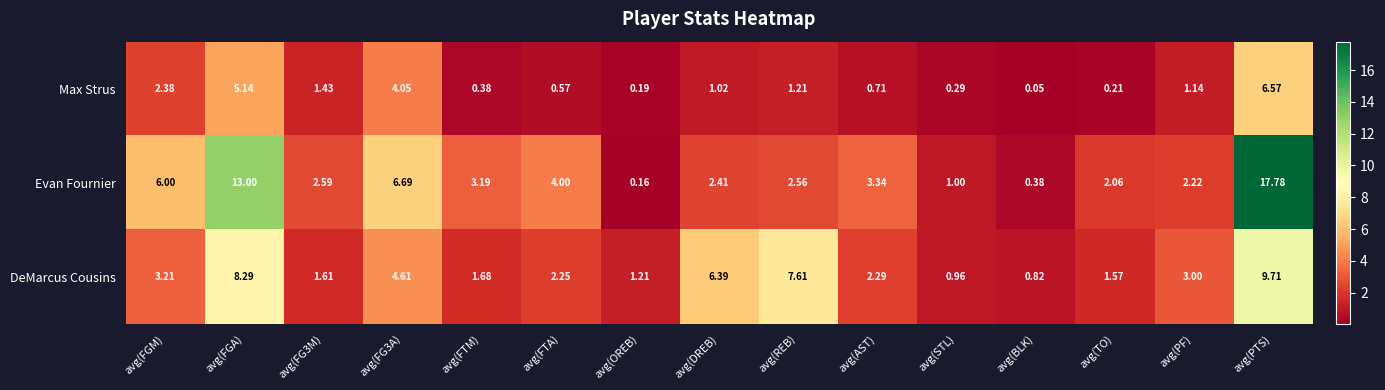

Which series has the largest range (max minus min)?

Evan Fournier